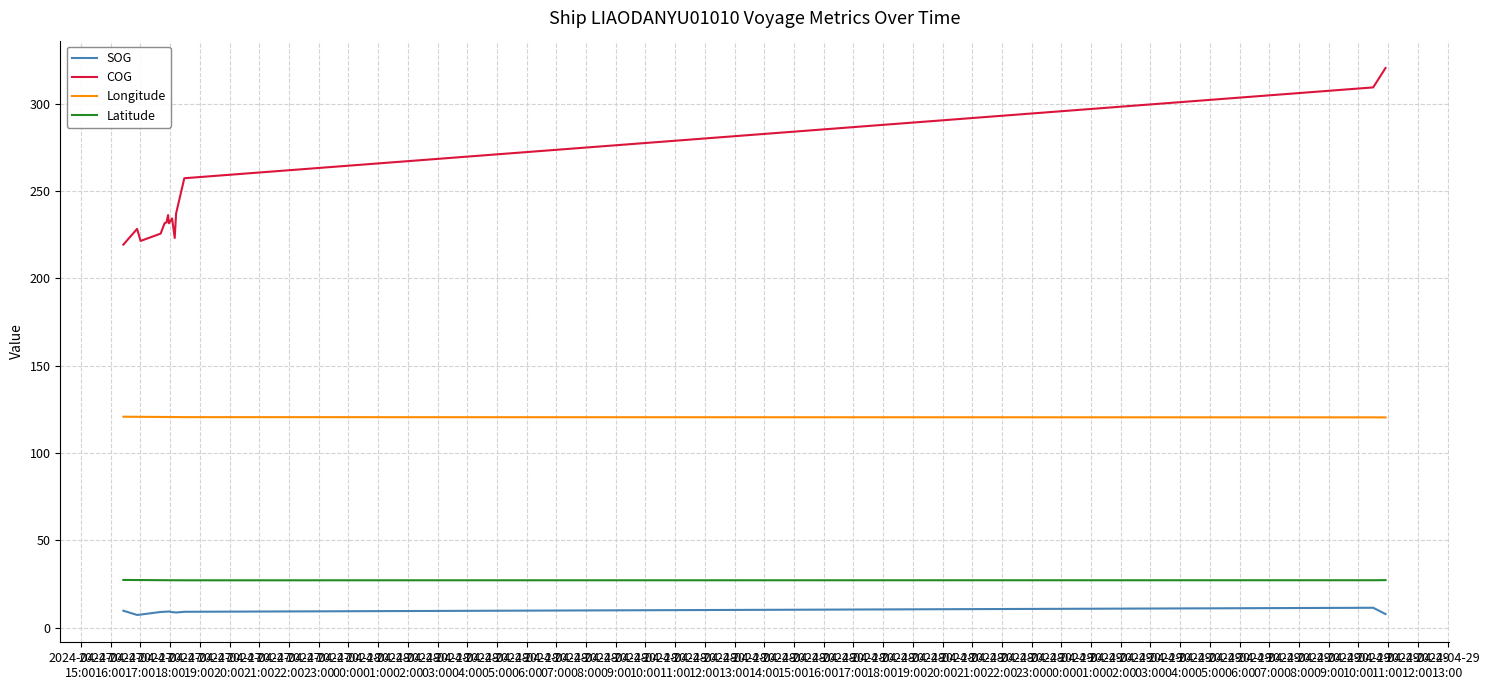

Which series has the largest total across all categories?

COG